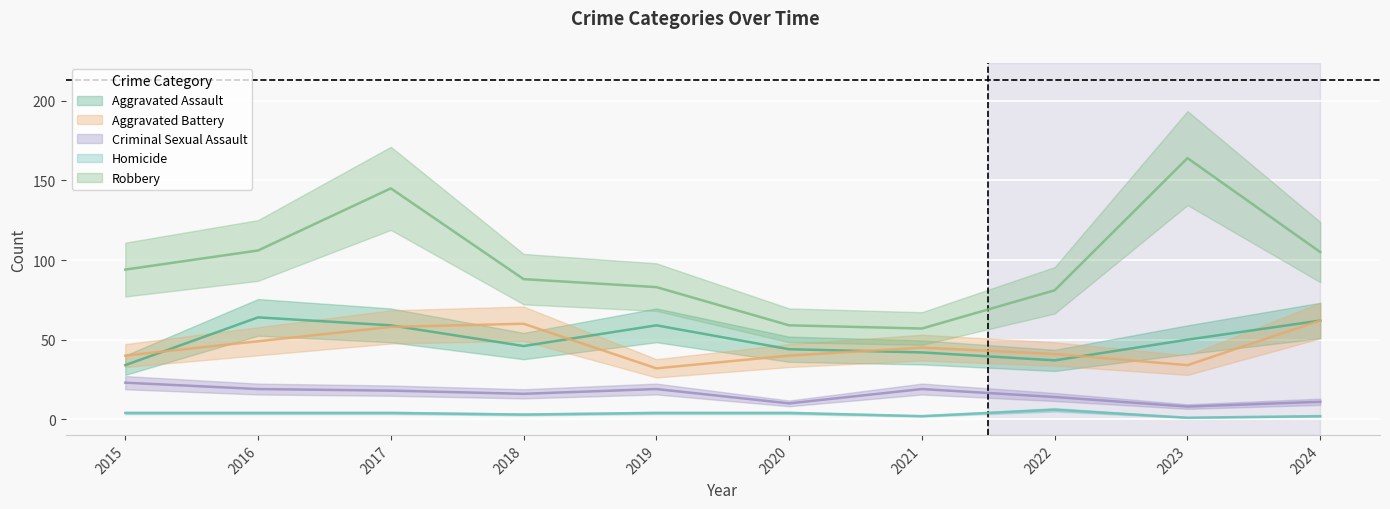

At which label does Aggravated Battery first exceed 45?

2016